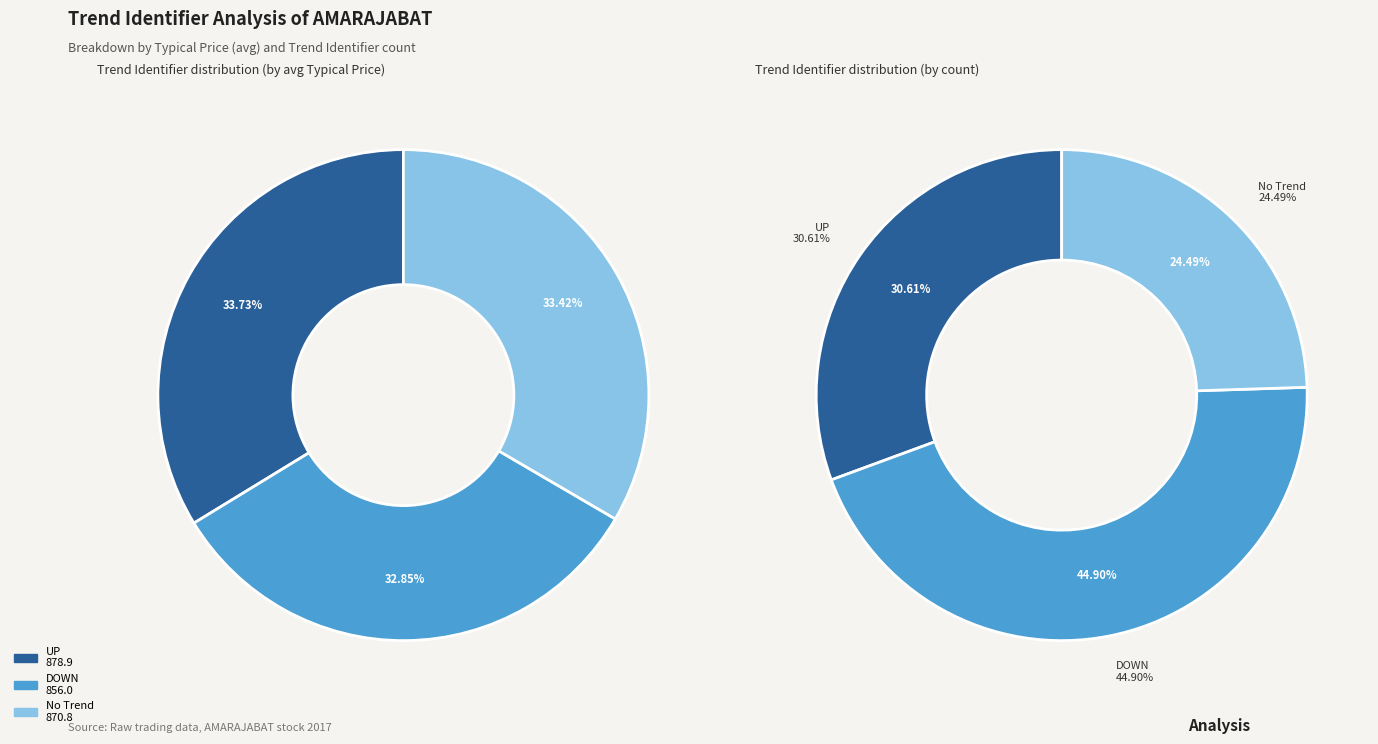

What is the change in value from UP to No Trend?

-8.1